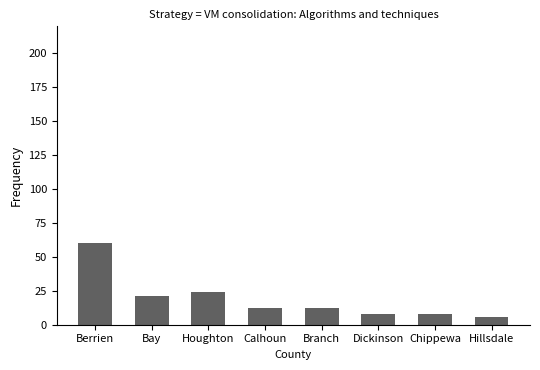

The value at Branch is 5. True or false?

False